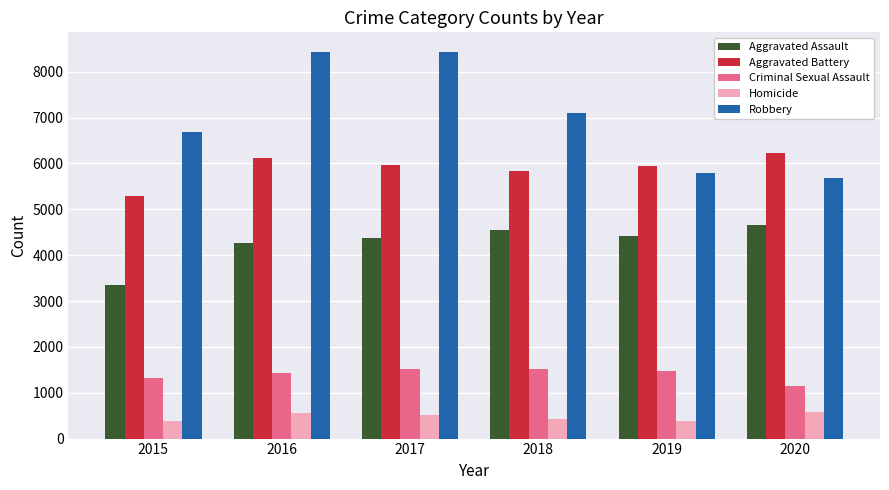

How many bars are there in each group?

5